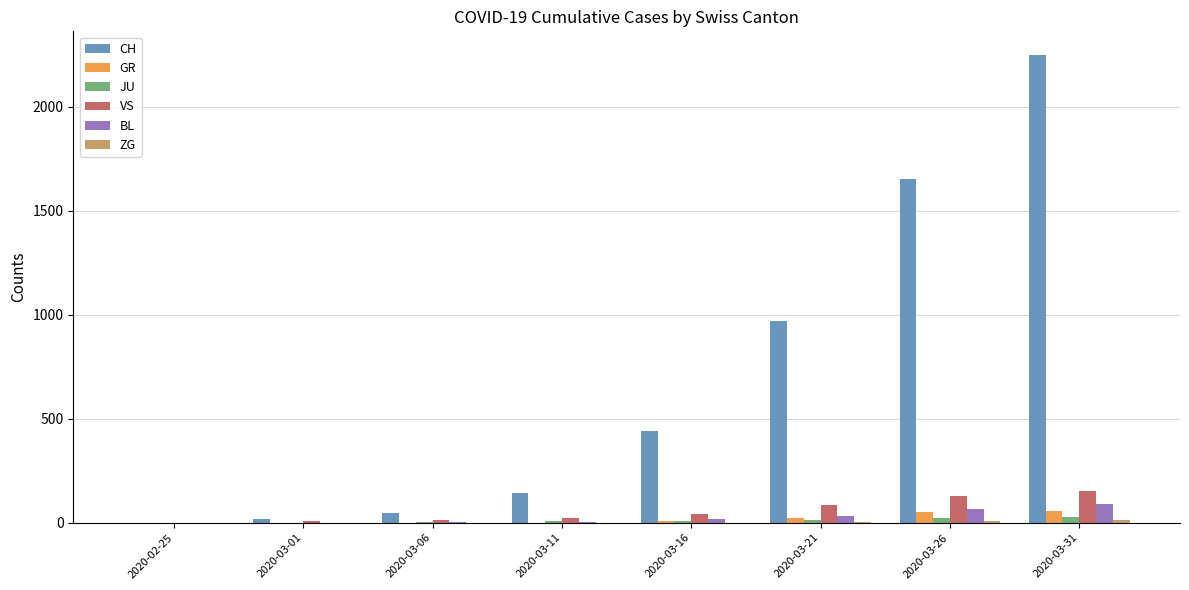

How many data points does each series have?

8